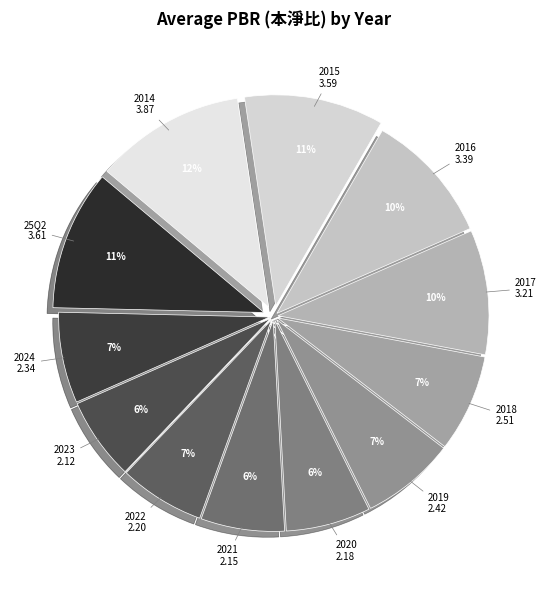

Which has a higher value, 25Q2 or 2018?

25Q2